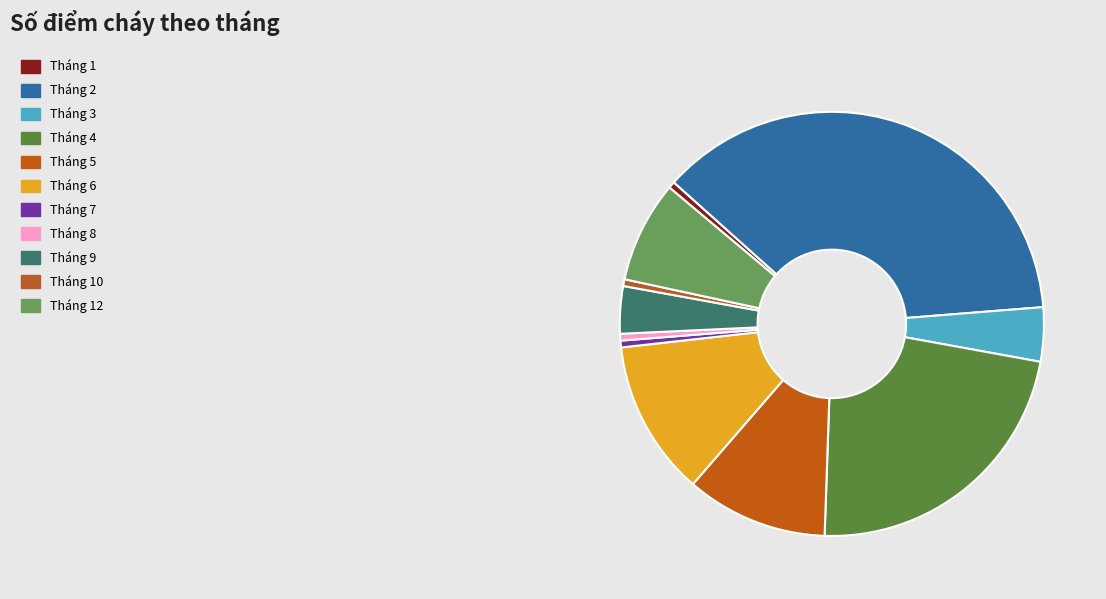

Is it true that Tháng 5 is 23% of the pie?

False